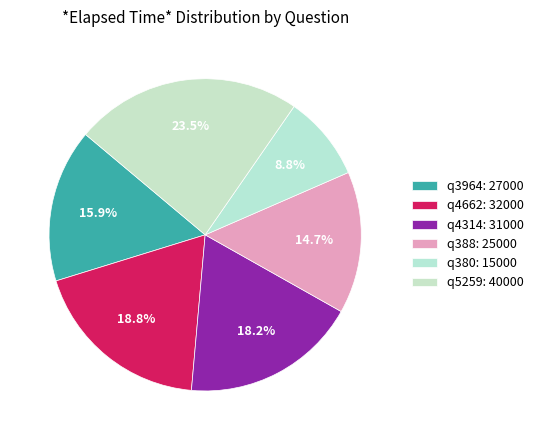

Is q4314 the majority of the pie?

No